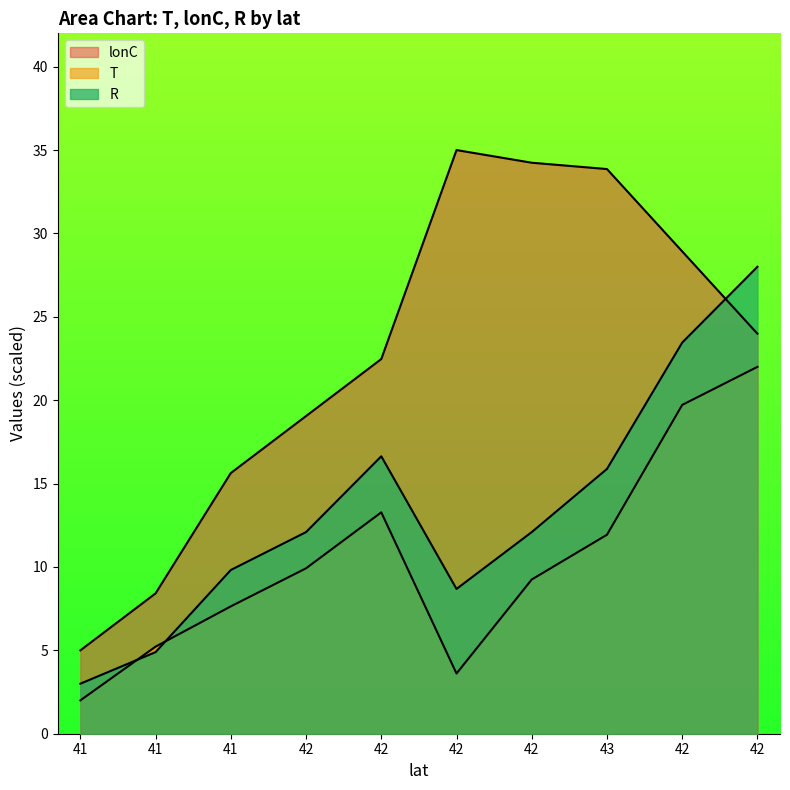

Which series has the largest total across all categories?

lonC